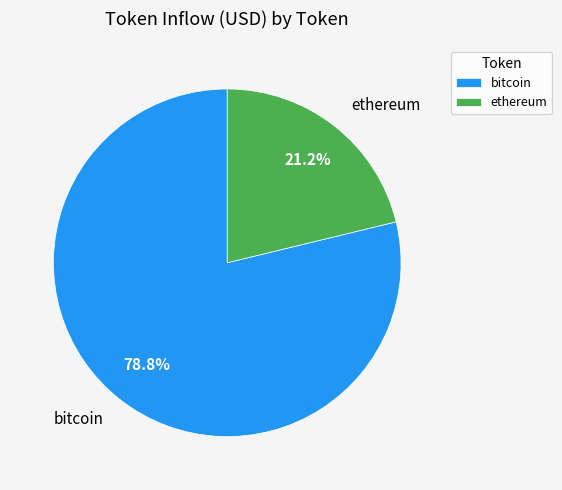

Is bitcoin the majority of the pie?

Yes